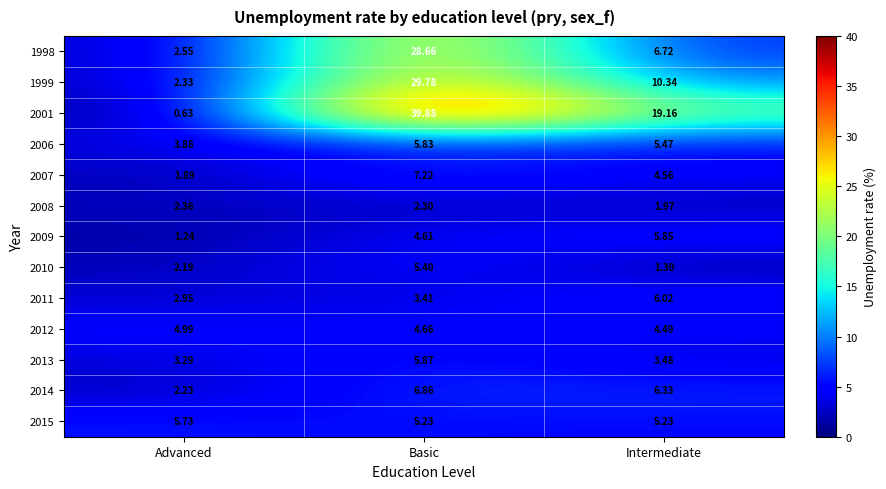

Is the value of 2013 at Intermediate greater than the value of 2001 at Basic?

No